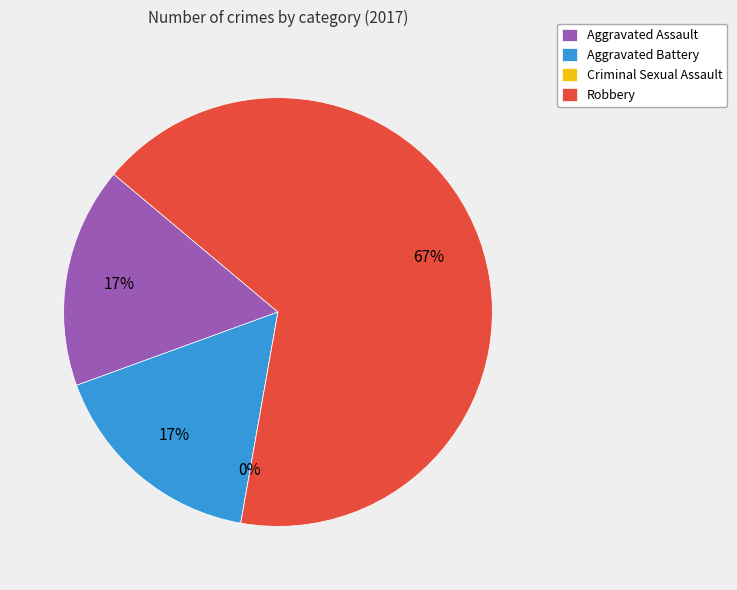

Which slice is the smallest?

Criminal Sexual Assault